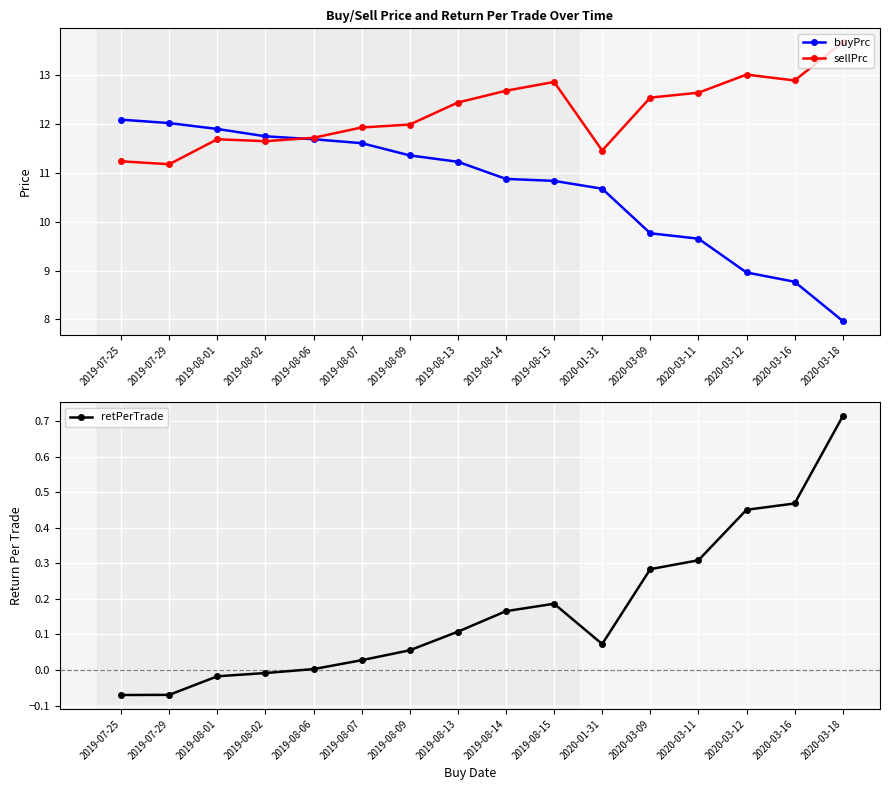

Between which two adjacent categories do sellPrc and buyPrc first intersect?

2019-08-02 and 2019-08-06